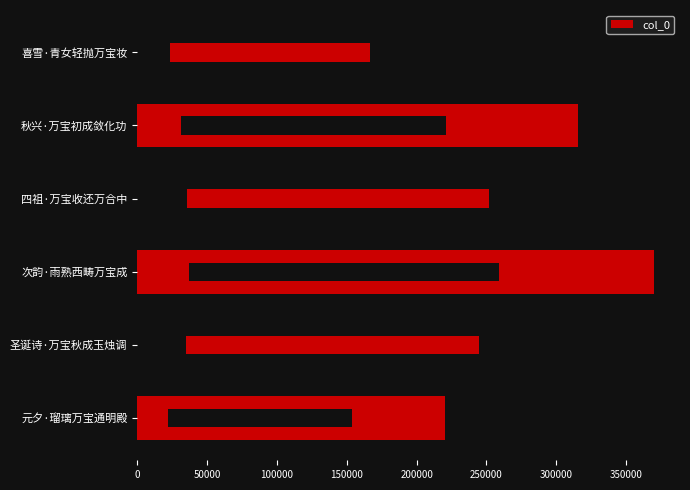

What is the difference between the values at 元夕·瑠璃万宝通明殿 and 喜雪·青女轻抛万宝妆?

17748